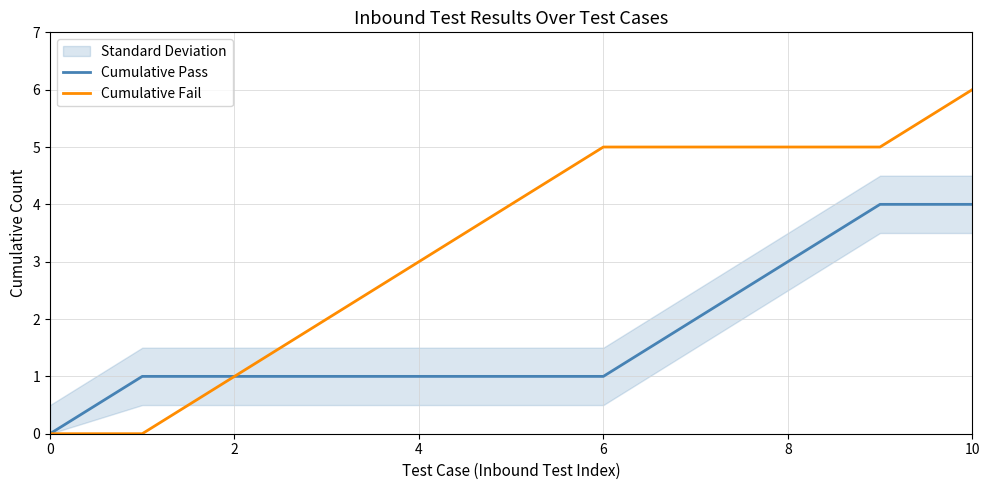

Does the chart have visible grid lines?

Yes